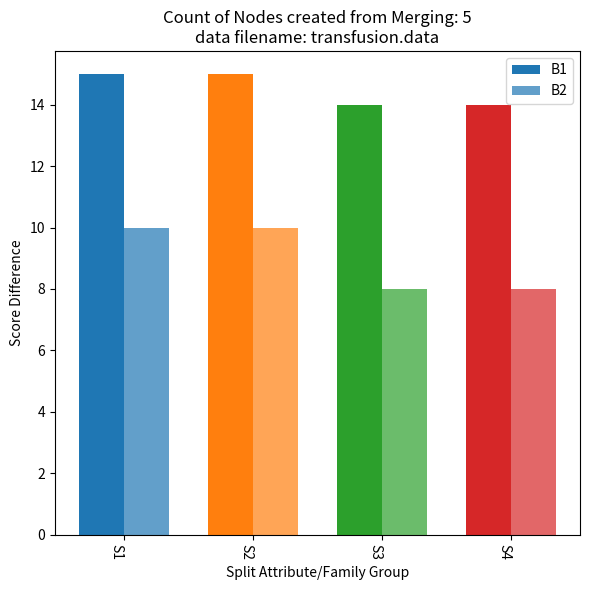

How many bars are there in each group?

2